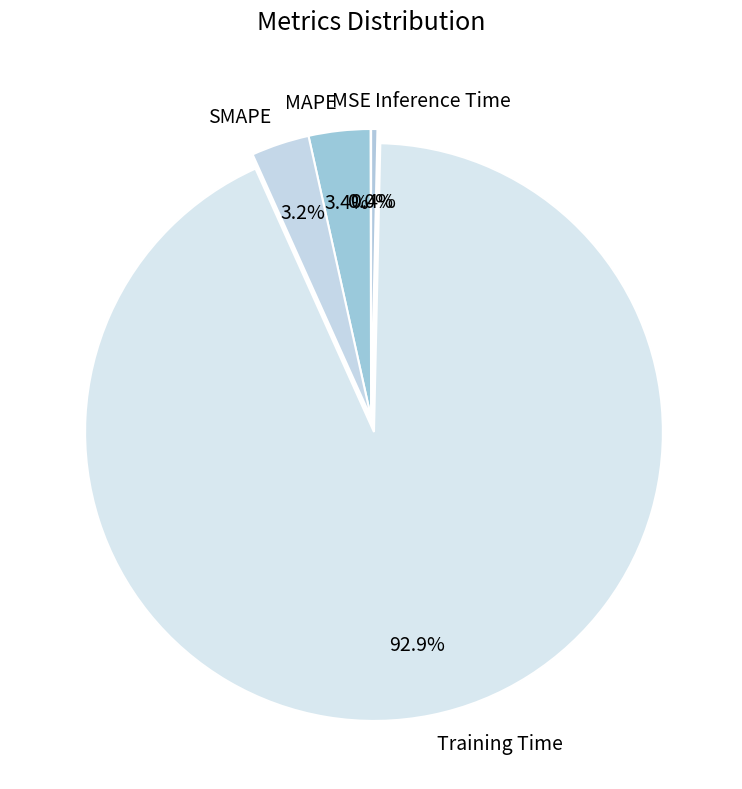

What is the total percentage of Training Time and SMAPE?

96.2%